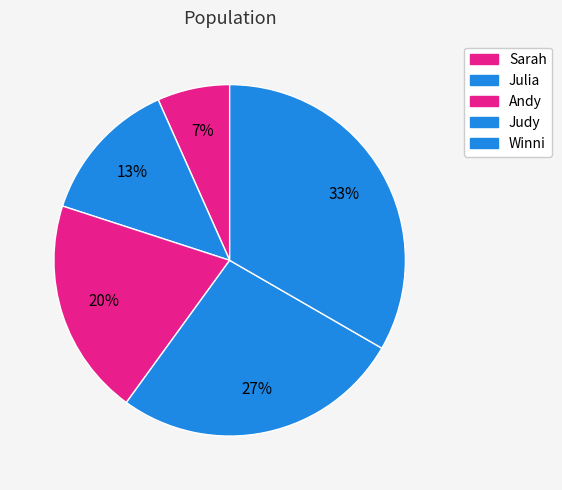

Which slice is the smallest?

Sarah